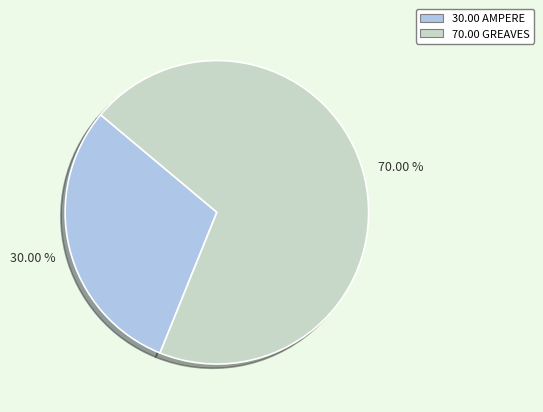

To the nearest percent, what is the average slice percentage?

50%